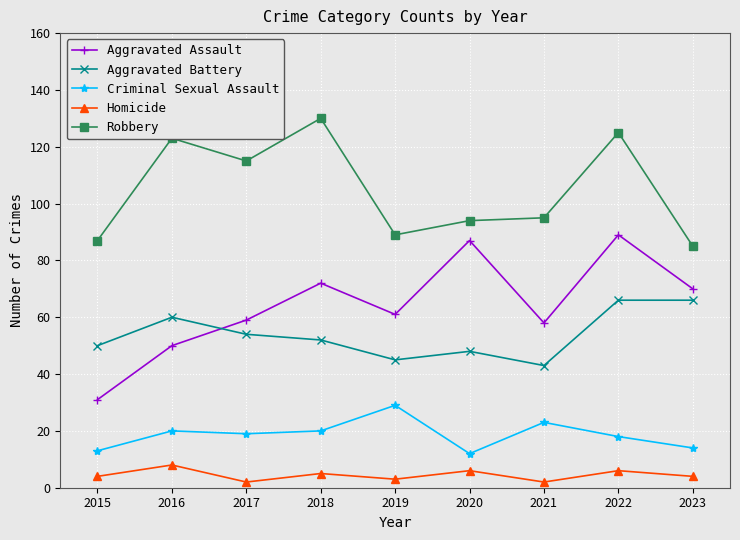

At 2018, list the series in order from largest to smallest.

Robbery, Aggravated Assault, Aggravated Battery, Criminal Sexual Assault, Homicide